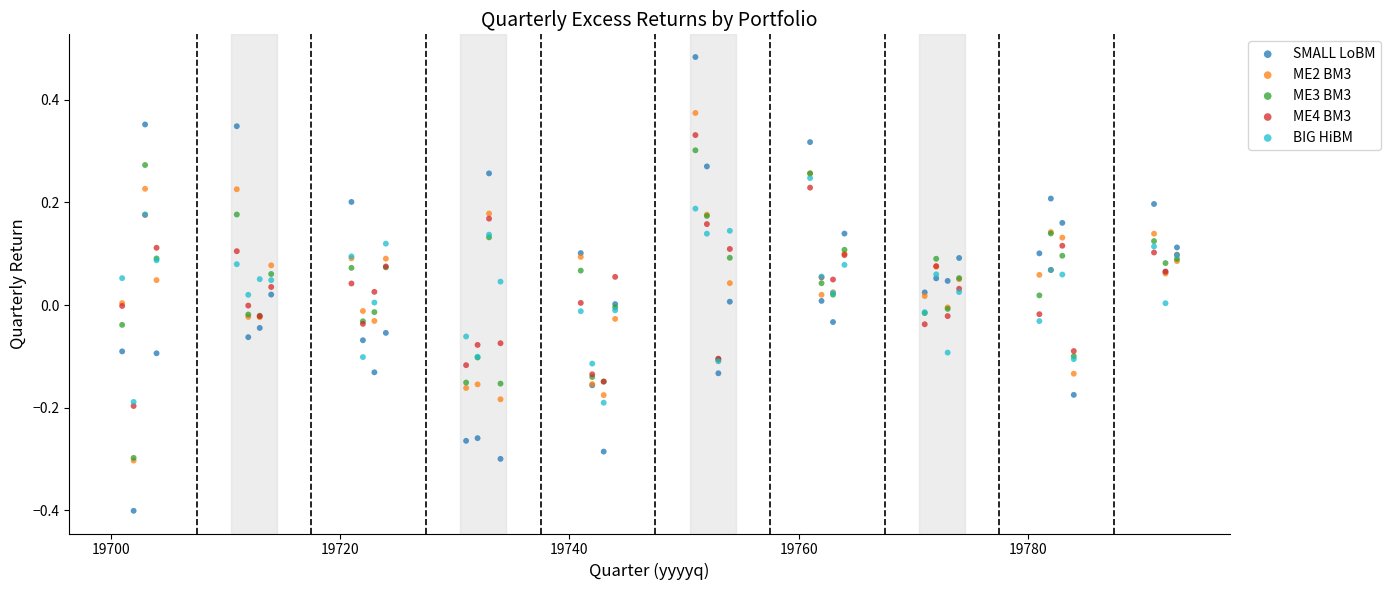

What are all the series names shown in the legend?

SMALL LoBM, ME2 BM3, ME3 BM3, ME4 BM3, BIG HiBM